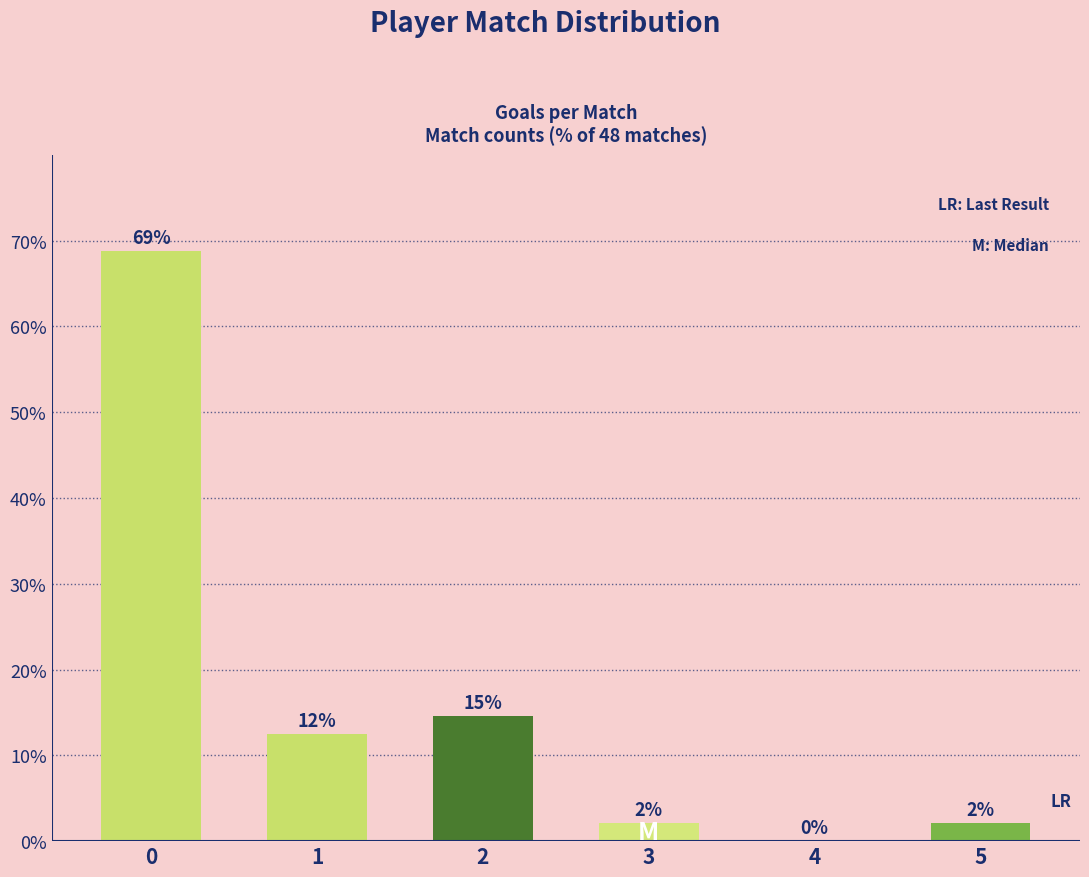

How many bars are there in total?

6